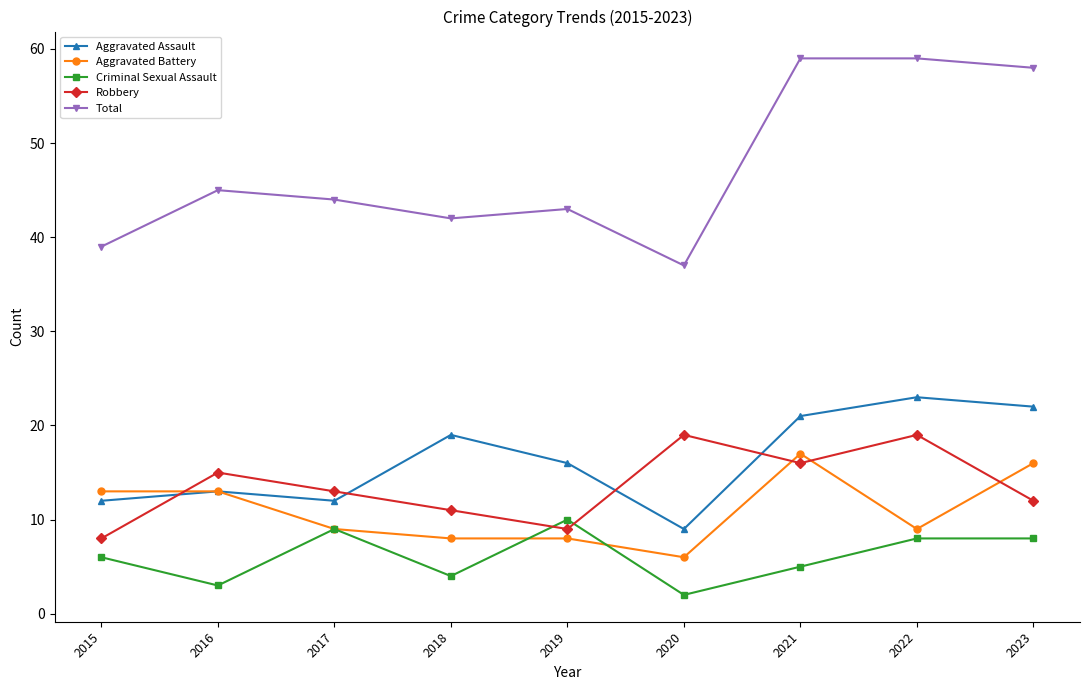

True or false: Aggravated Assault has a value of 12 at 2017.

True